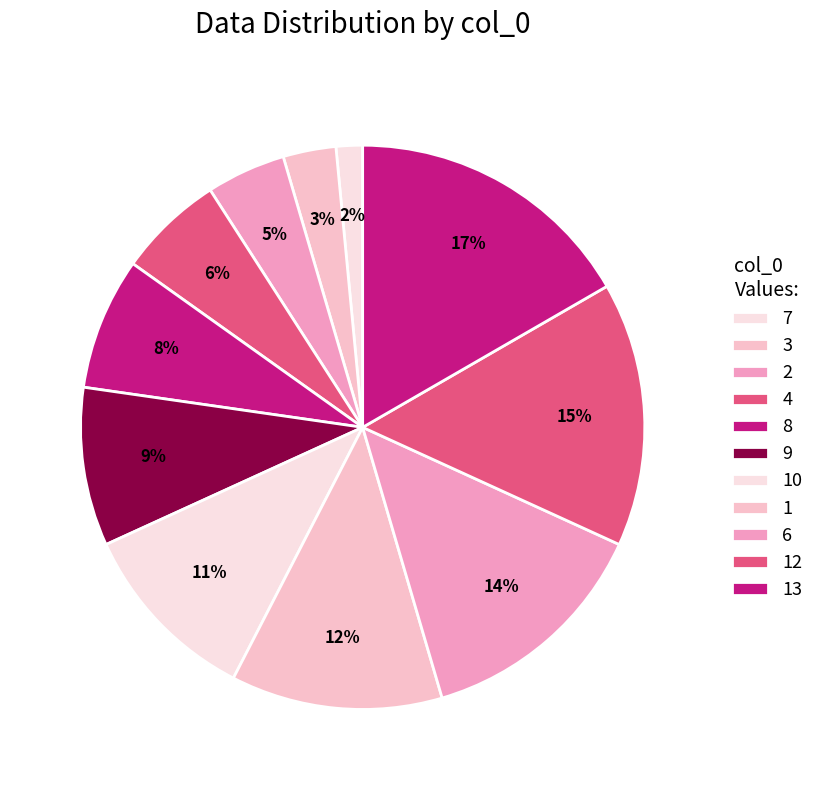

What is the change in value from 4 to 13?

+7